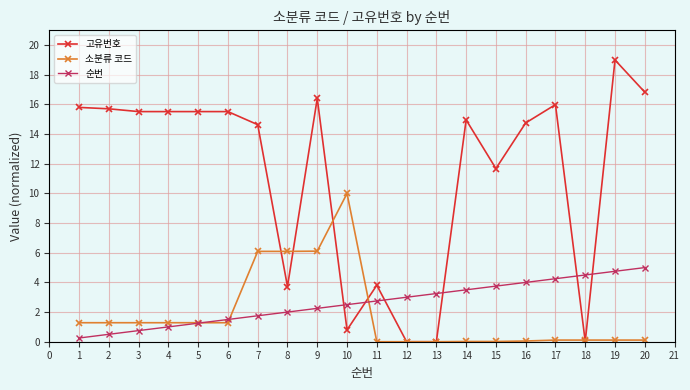

Which series has the largest total across all categories?

고유번호